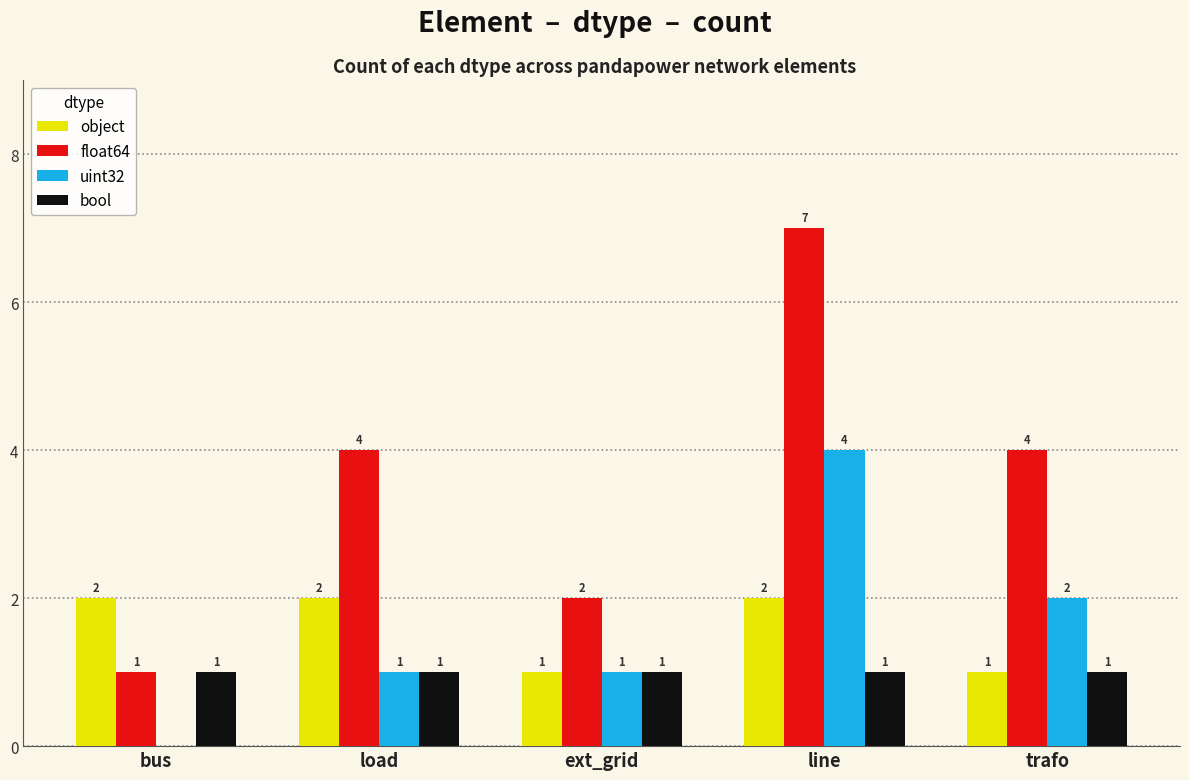

The value of uint32 at line is 4. True or false?

True